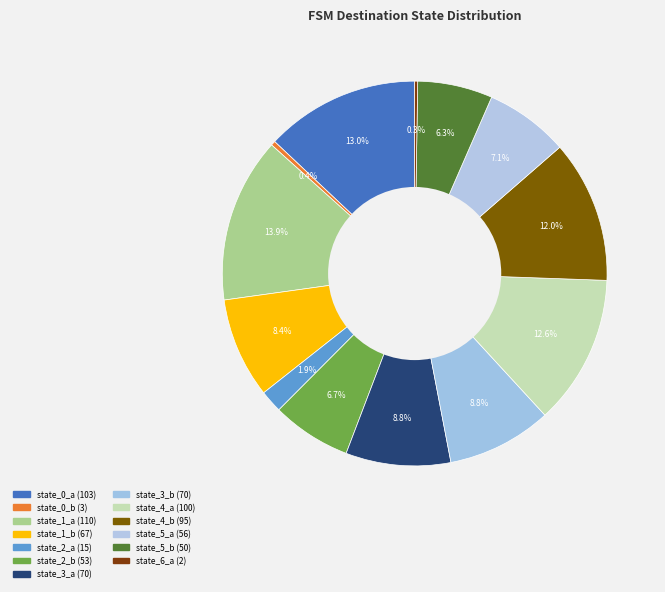

Is it true that state_0_b is 1% of the pie?

False